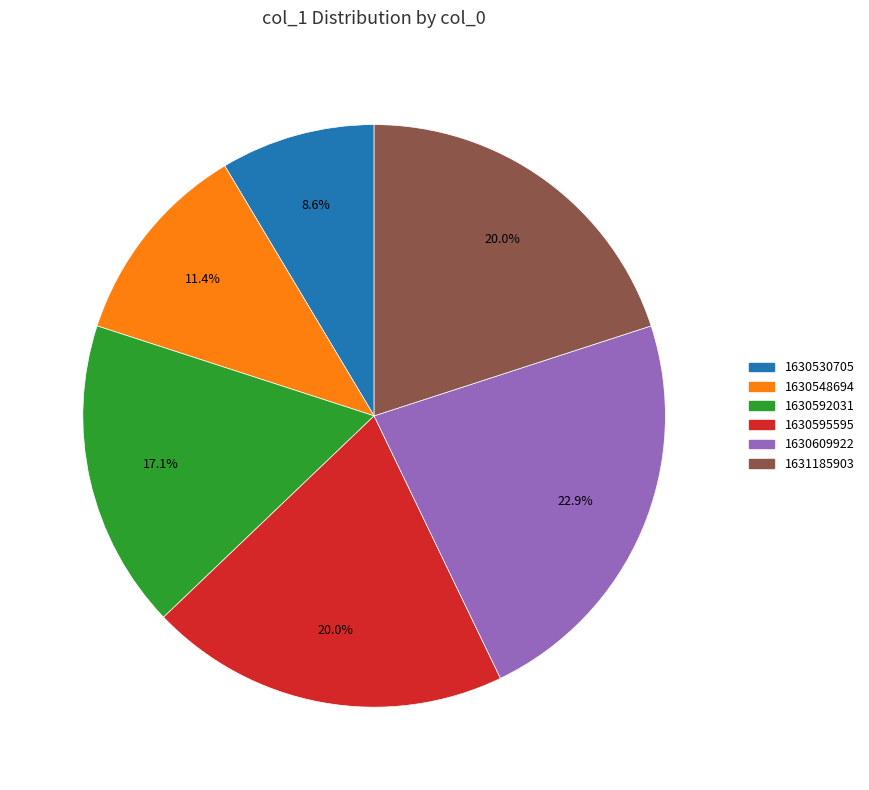

Which category has the biggest portion of the pie?

1630609922